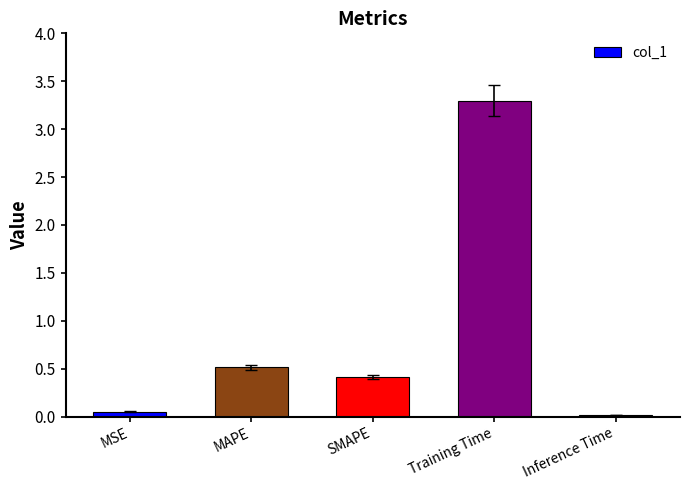

What is the average value?

0.9